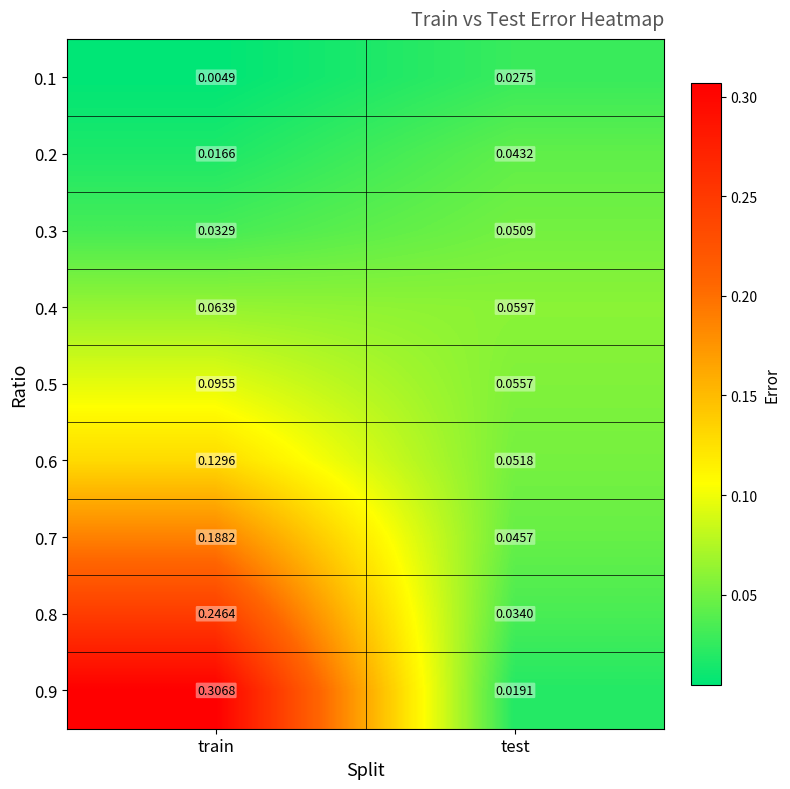

At which label is 0.8 closest to 0?

test